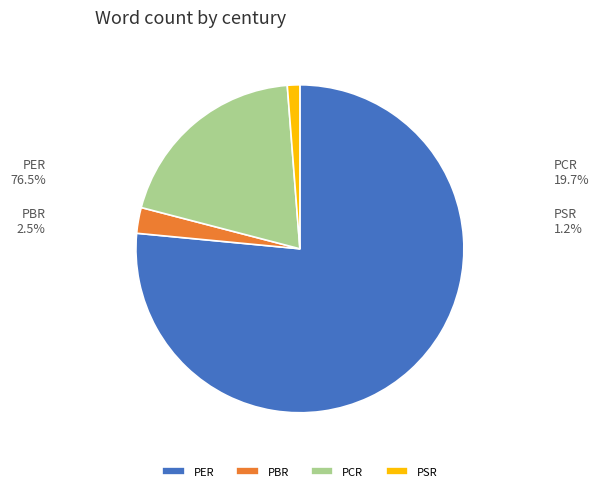

Does PER represent more than half of the total?

Yes